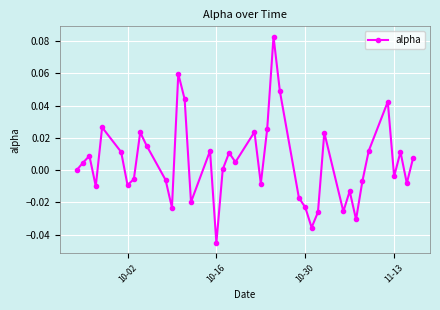

True or false: there are more than 0 points higher than both neighbors.

True